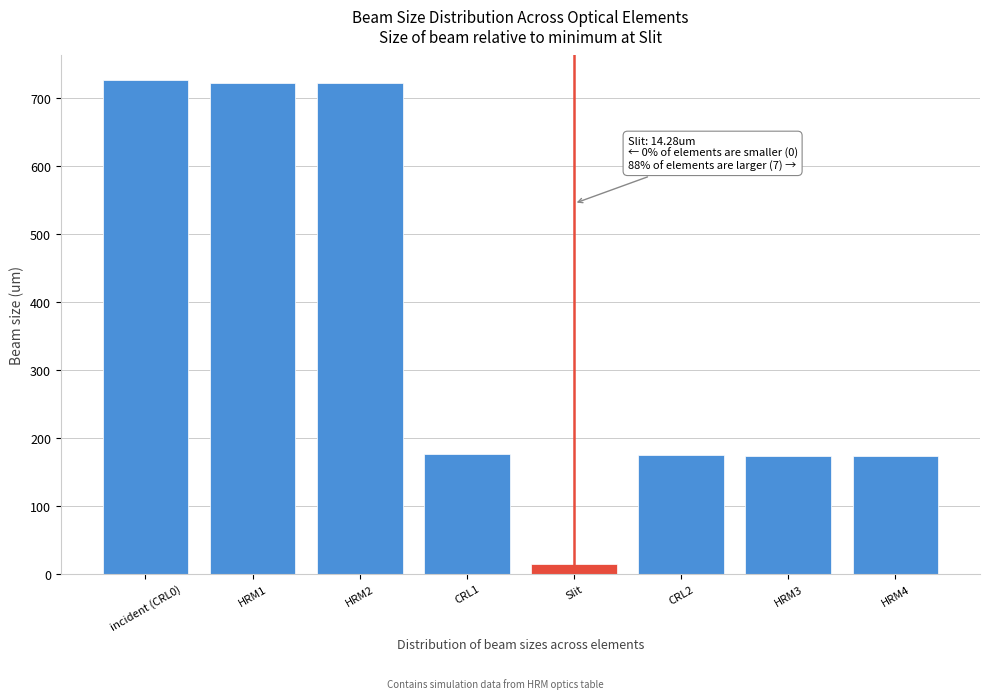

What value does the data have at CRL2?

175.2